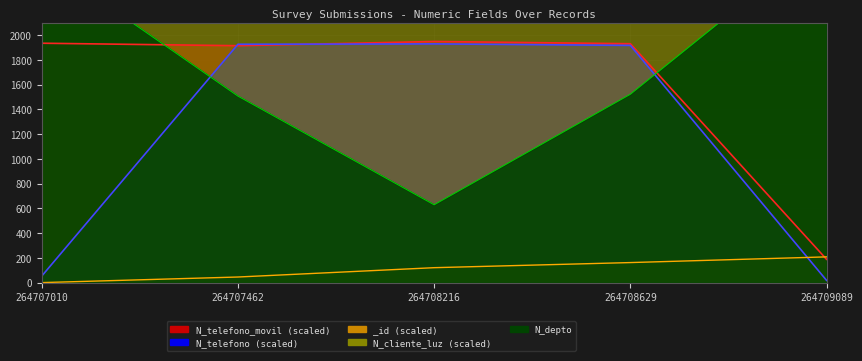

Reading left to right, what are all the values shown in this chart?

264707010=2608	264707462=1508	264708216=630	264708629=1523	264709089=2800